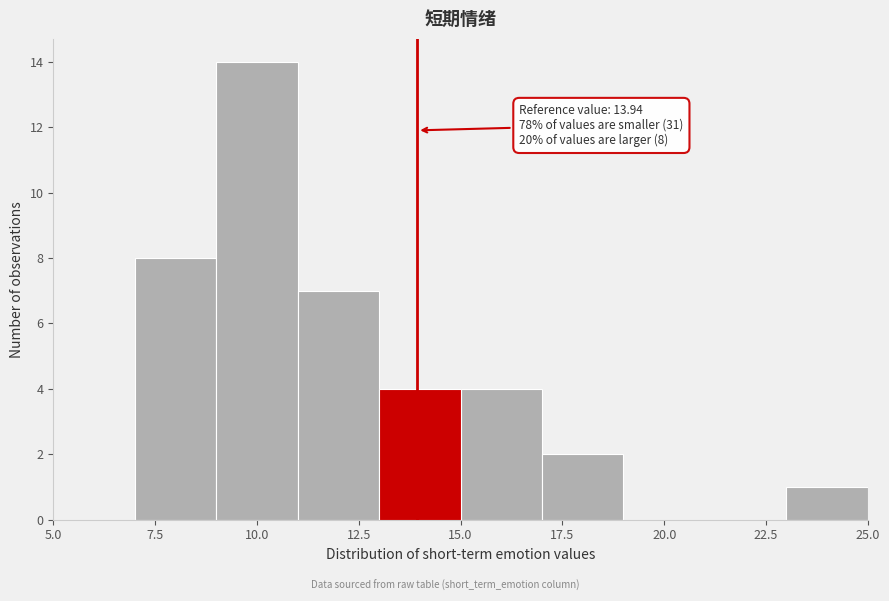

Which range on the x-axis has the tallest bar?

9 to 11